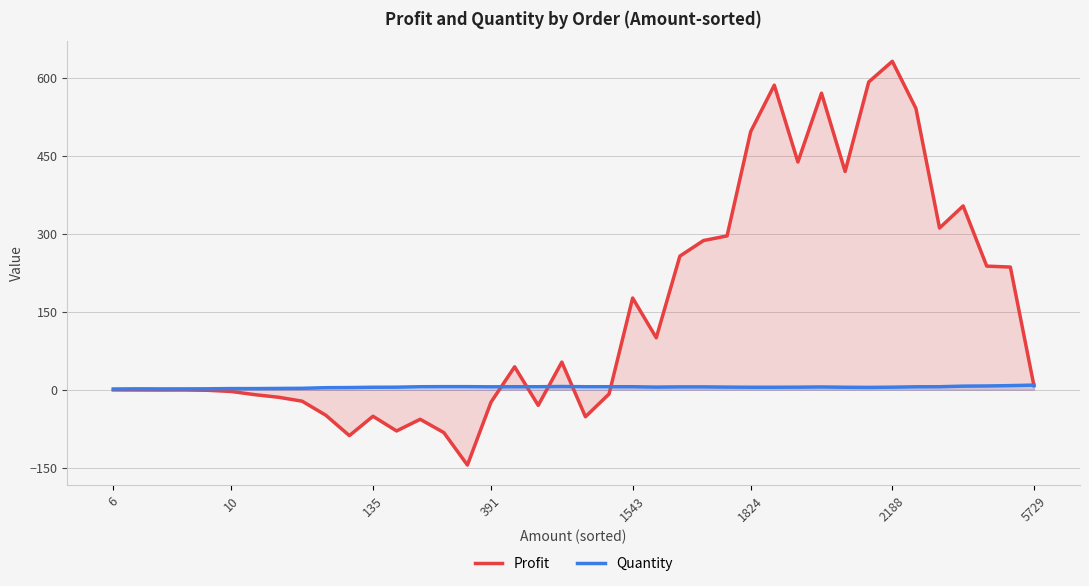

How many interior local valleys does the Quantity series have?

4